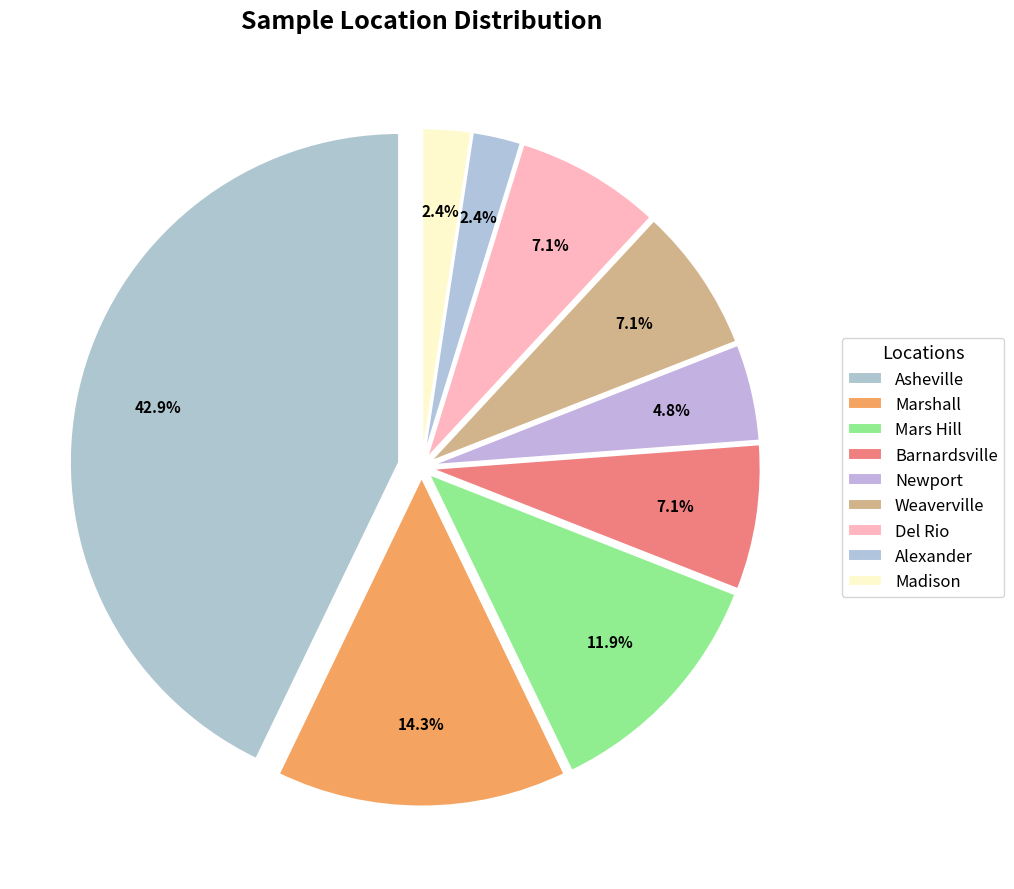

Between Del Rio and Alexander, which is larger?

Del Rio